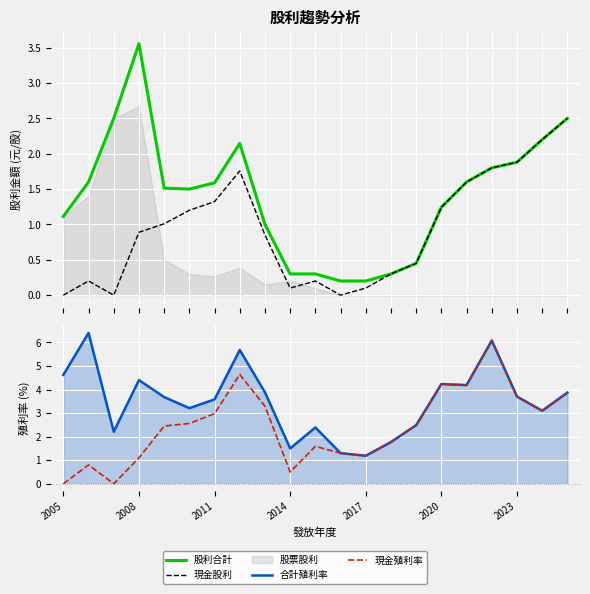

True or false: 股利合計 and 現金股利 intersect in this chart.

False